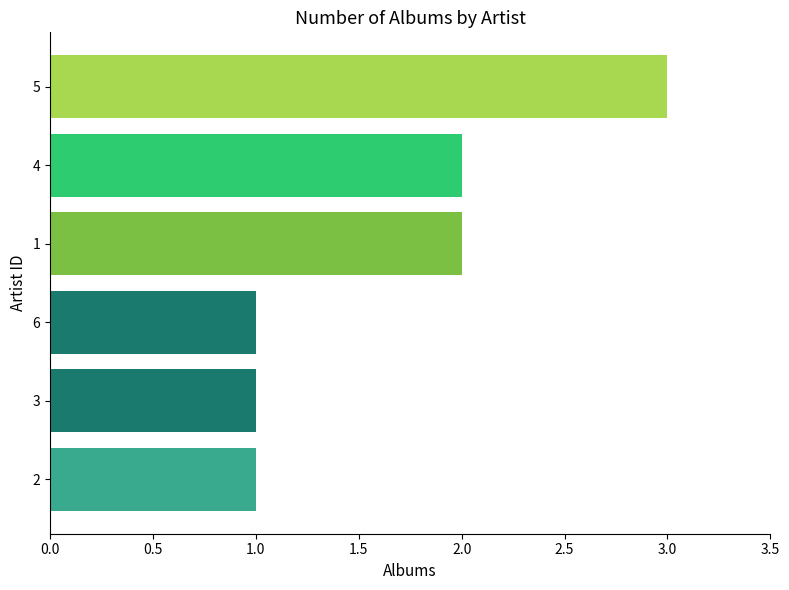

Which label corresponds to the largest value in the chart?

5